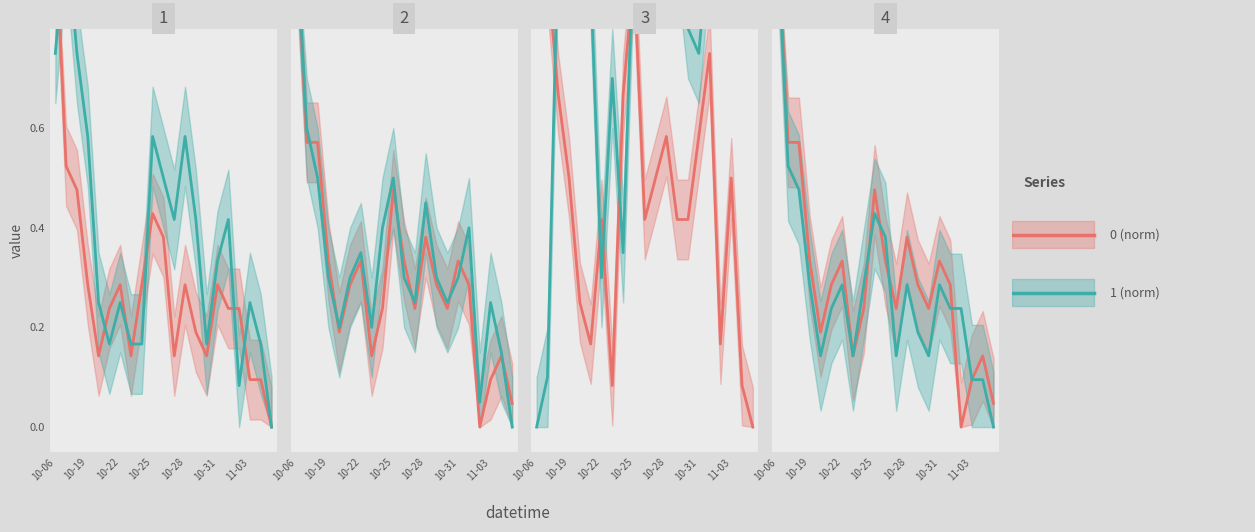

Between 11-03 and 10-19, which is larger?

10-19